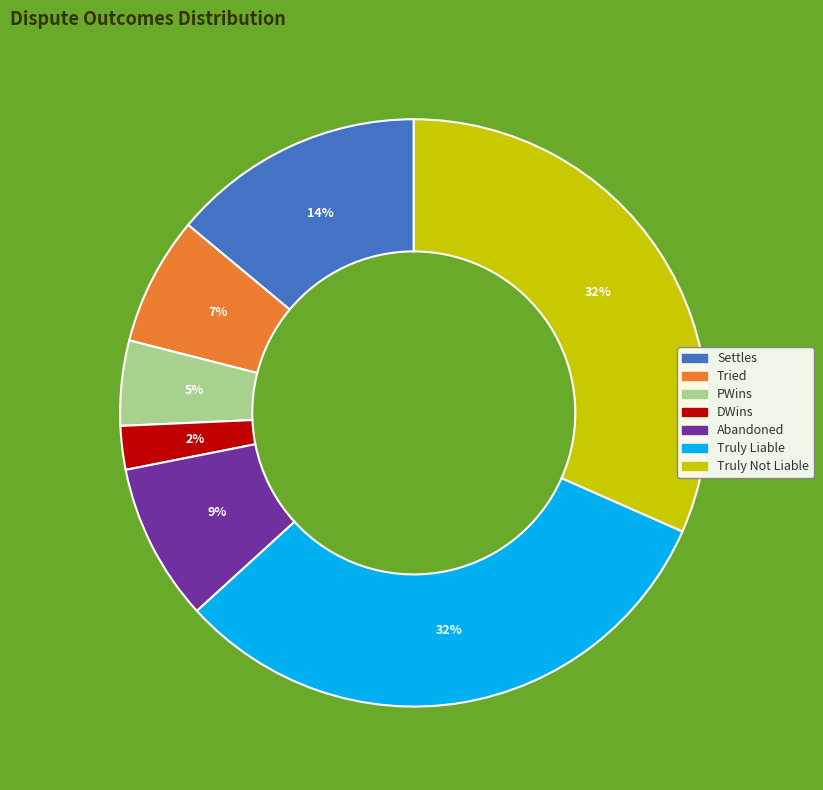

Which slice is the smallest?

DWins